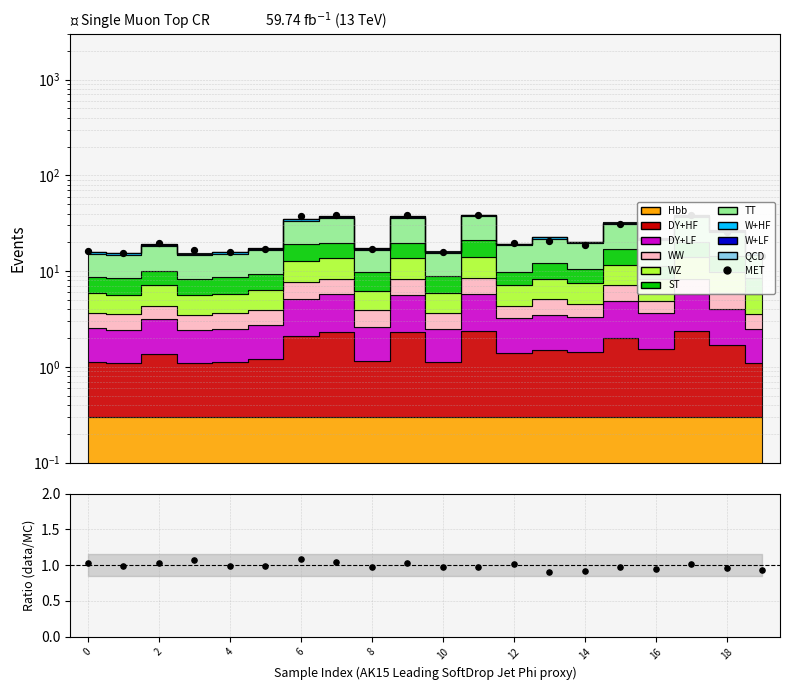

Which has a higher value, 18 or 19?

18